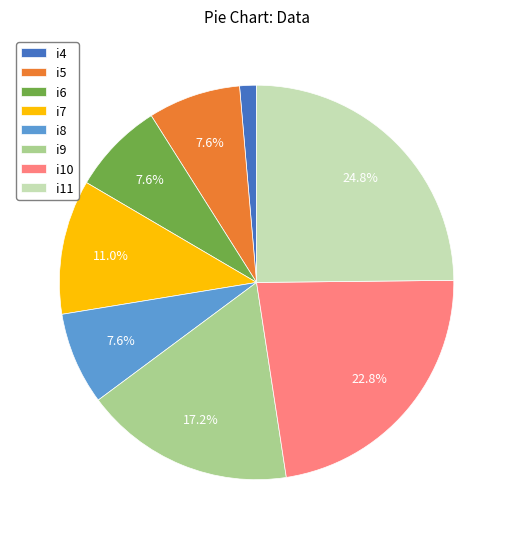

To the nearest percent, what percentage of the pie is i7?

11%